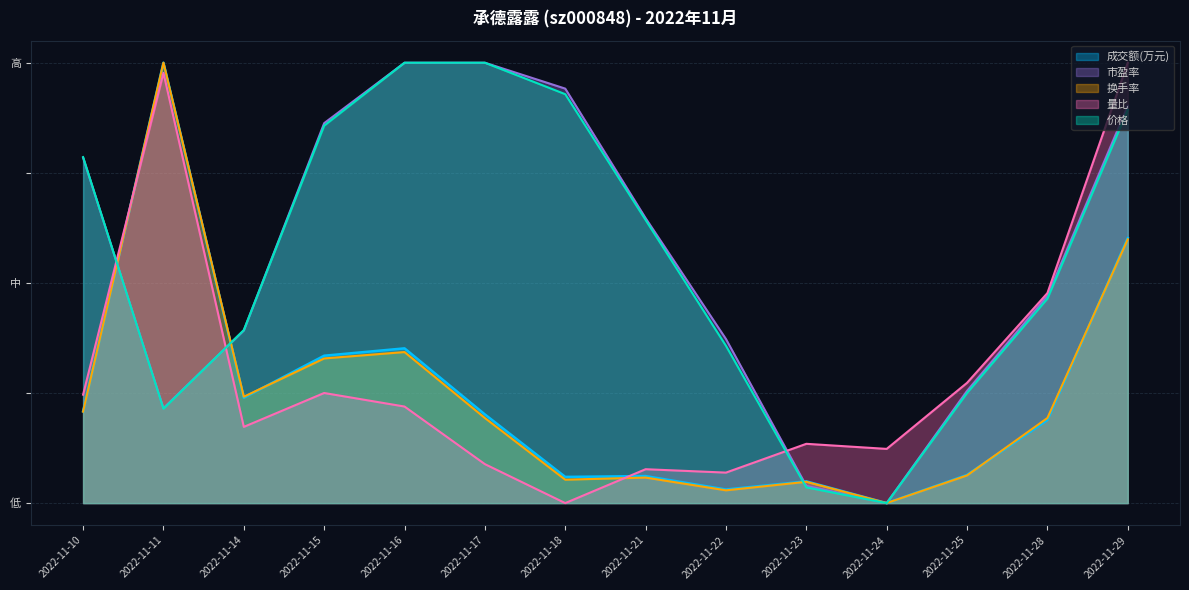

List the series in order of their peak value, lowest first.

成交额(万元), 价格, 量比, 换手率, 市盈率